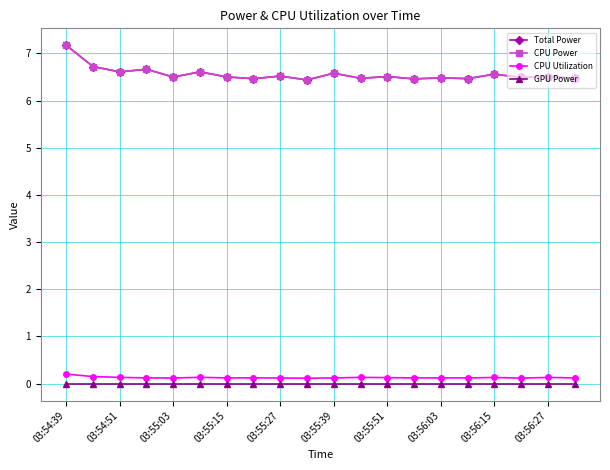

How many lines are shown in the chart?

4